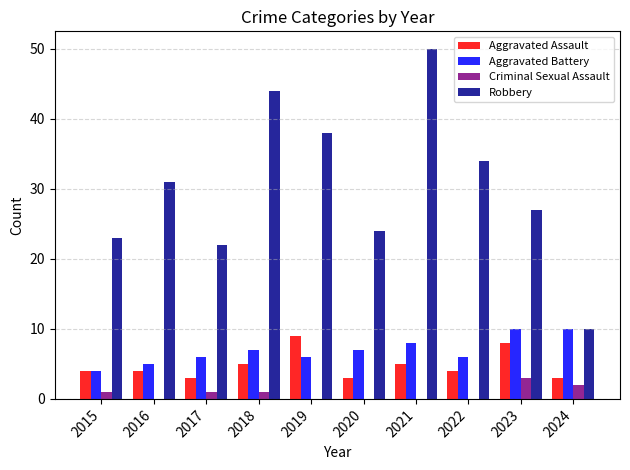

How many data points does each series have?

10